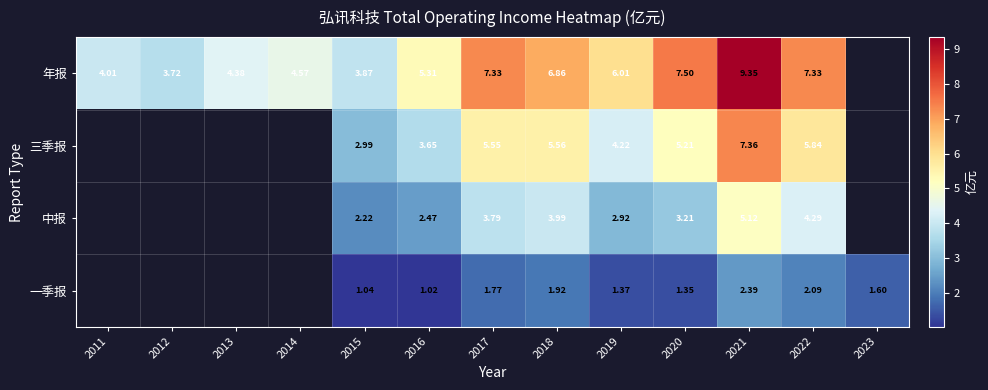

At 2015, list the series in order from smallest to largest.

一季报, 中报, 三季报, 年报